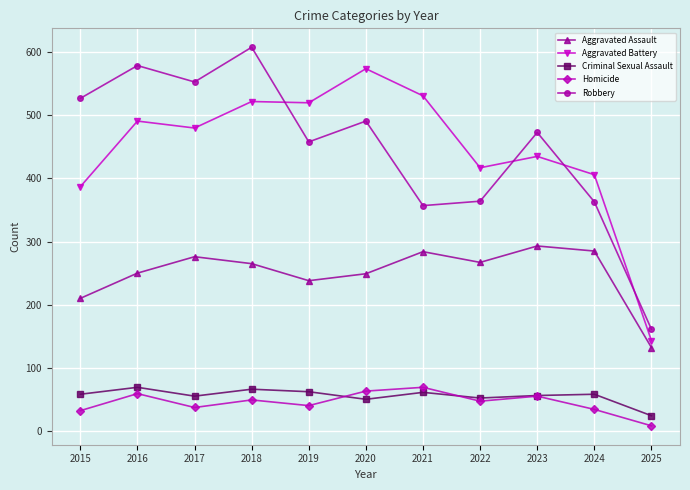

Is this an area chart (filled region under the line)?

No